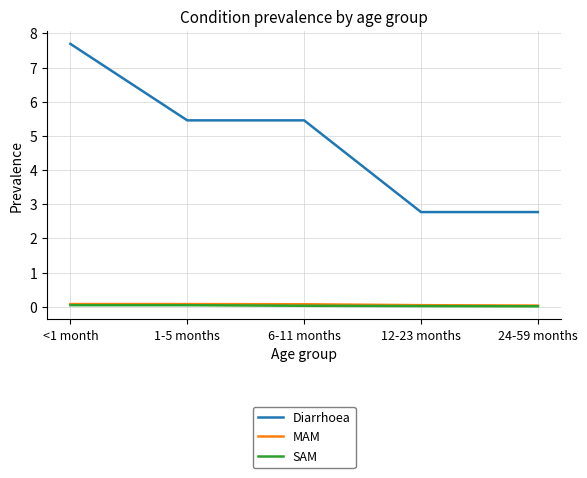

Which series changed the most between <1 month and 1-5 months?

Diarrhoea